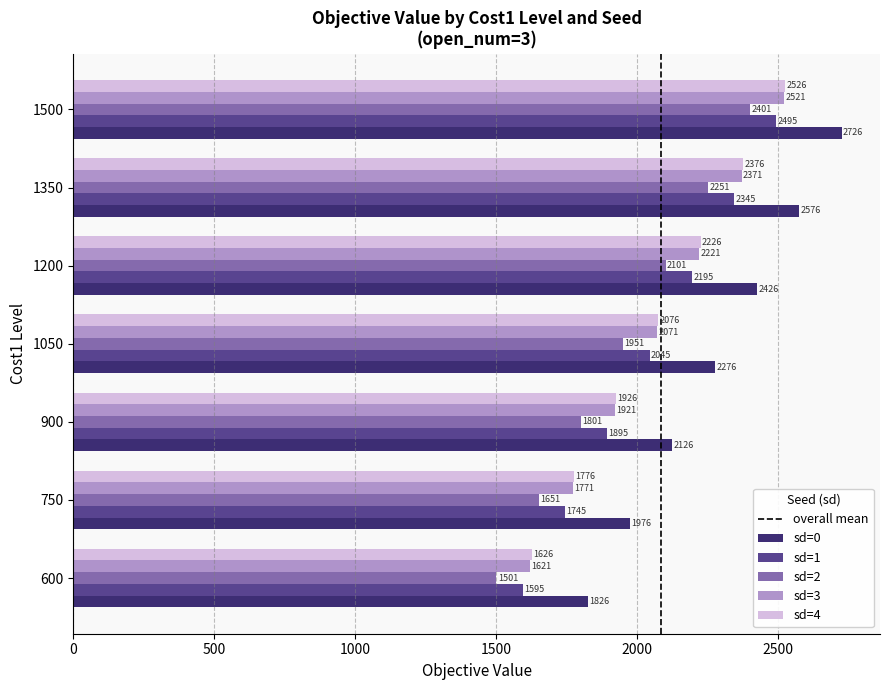

List the series in order of their peak value, highest first.

sd=0, sd=4, sd=3, sd=1, sd=2